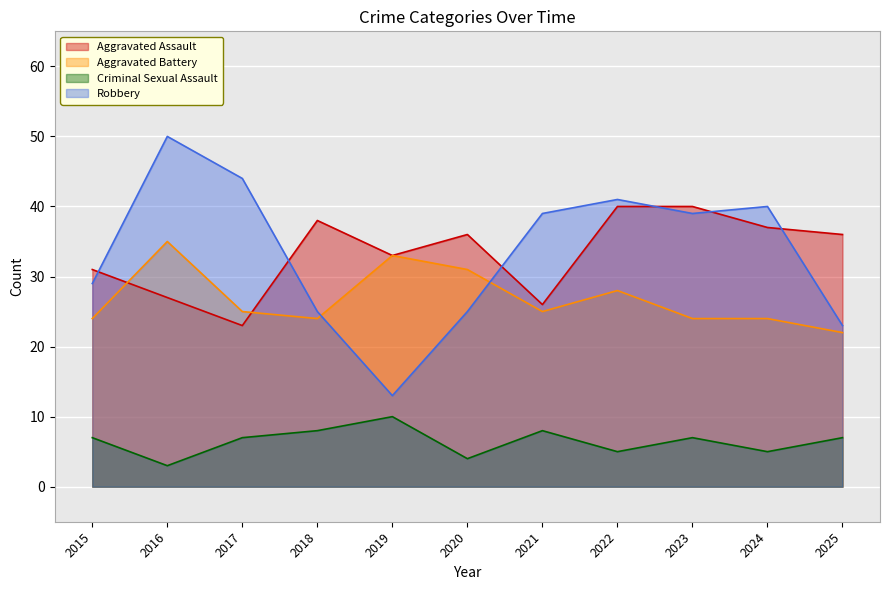

What is the value of the Robbery point at the 11th from the left?

23